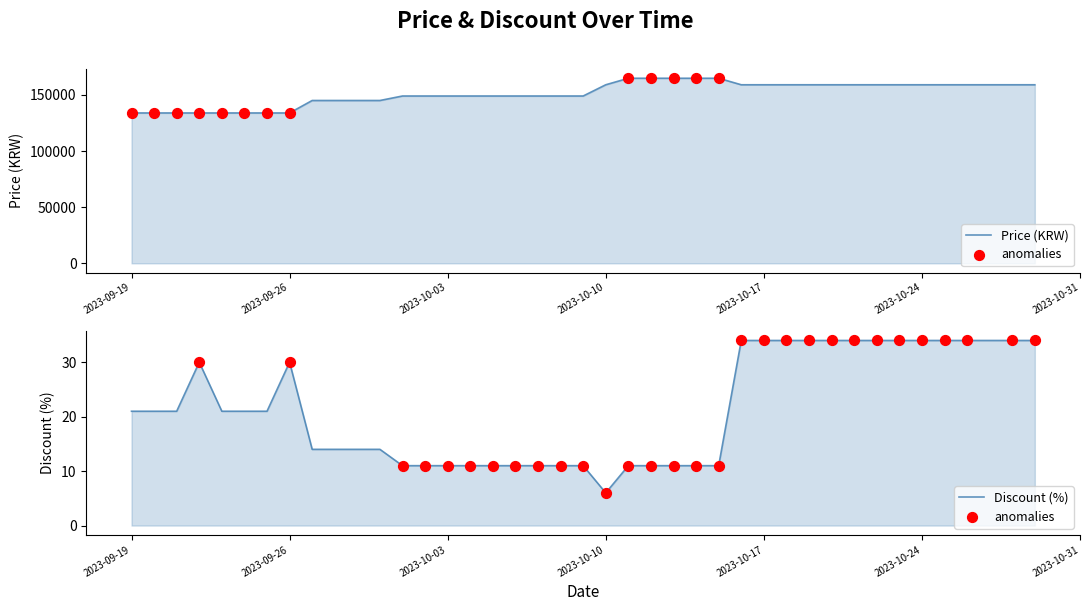

Which series has the widest spread of Y values?

Price